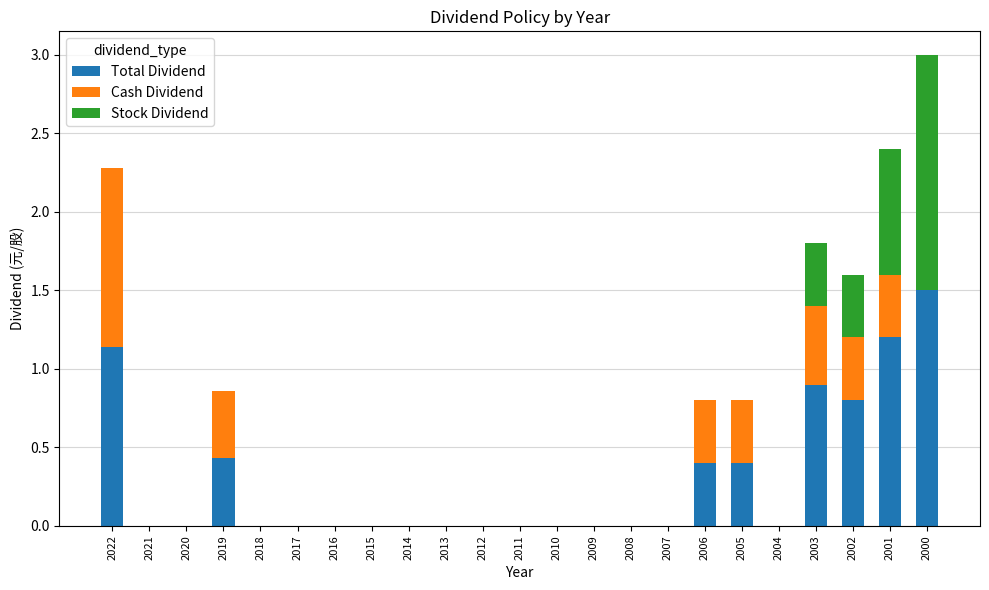

What are all the series names shown in the legend?

Total Dividend, Cash Dividend, Stock Dividend